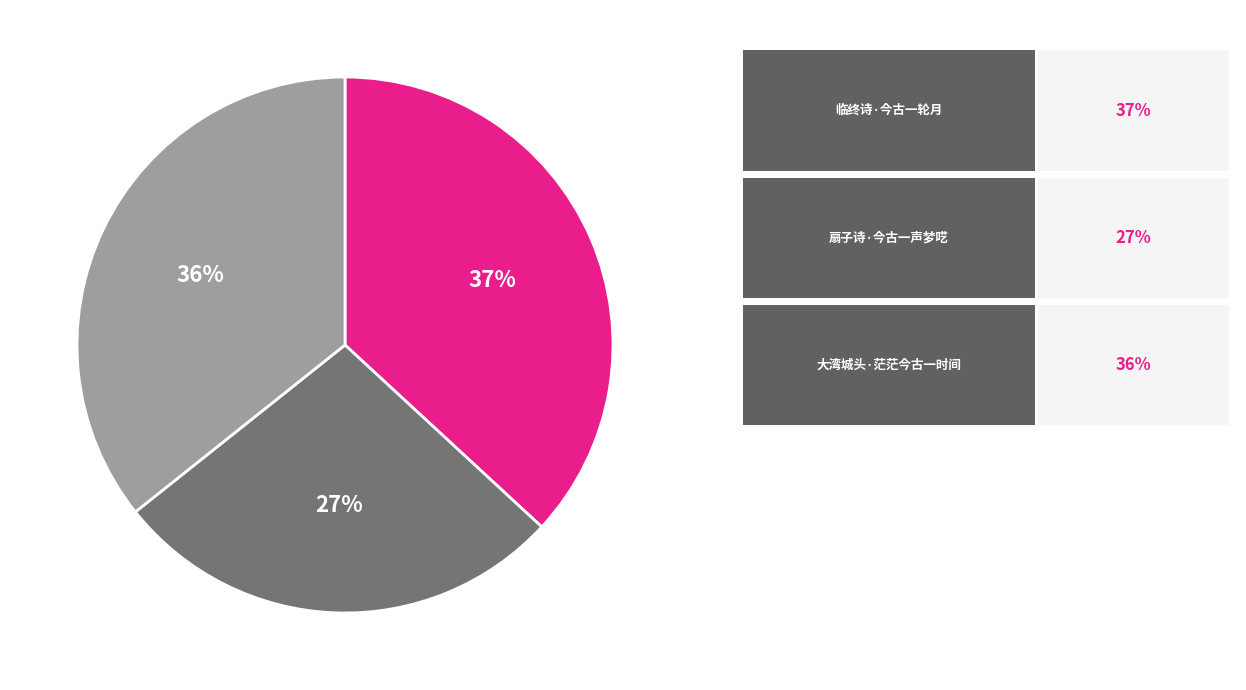

To the nearest percent, what is the average slice percentage?

33%